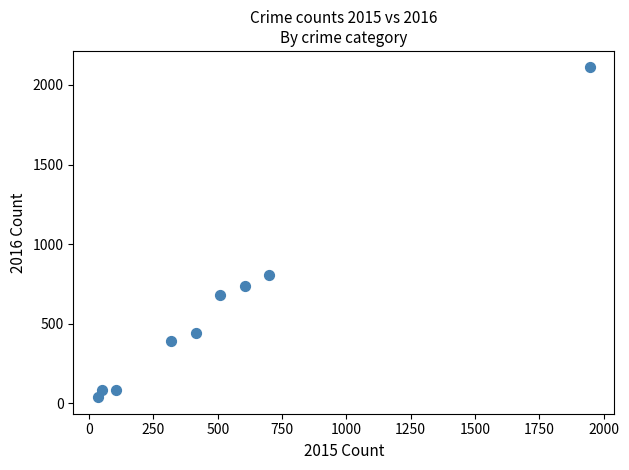

What is the average X value?

520